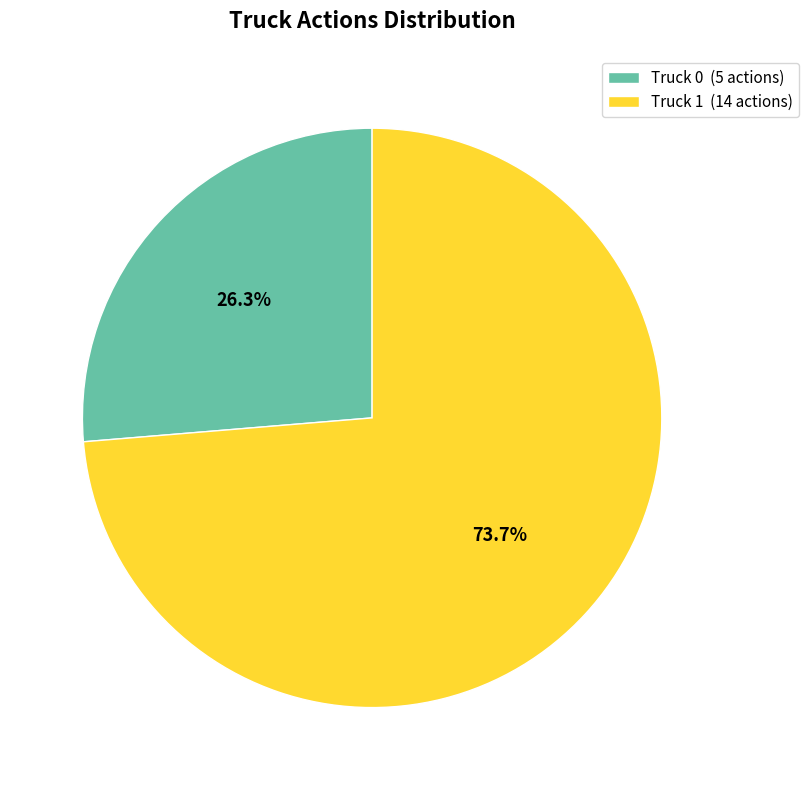

Rank the categories by value from highest to lowest.

Truck 1, Truck 0